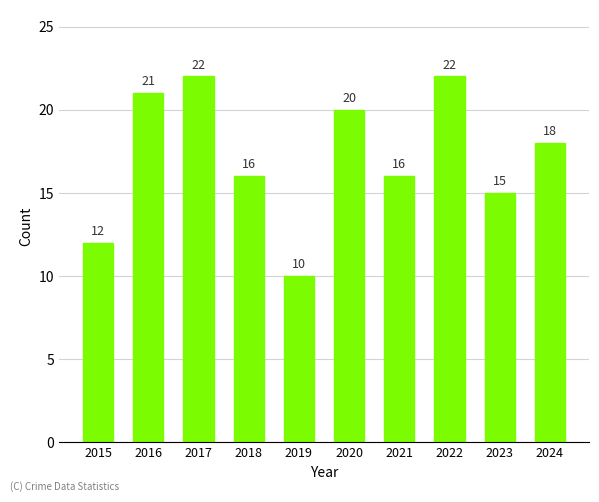

Which category has the lowest value across all series?

2019